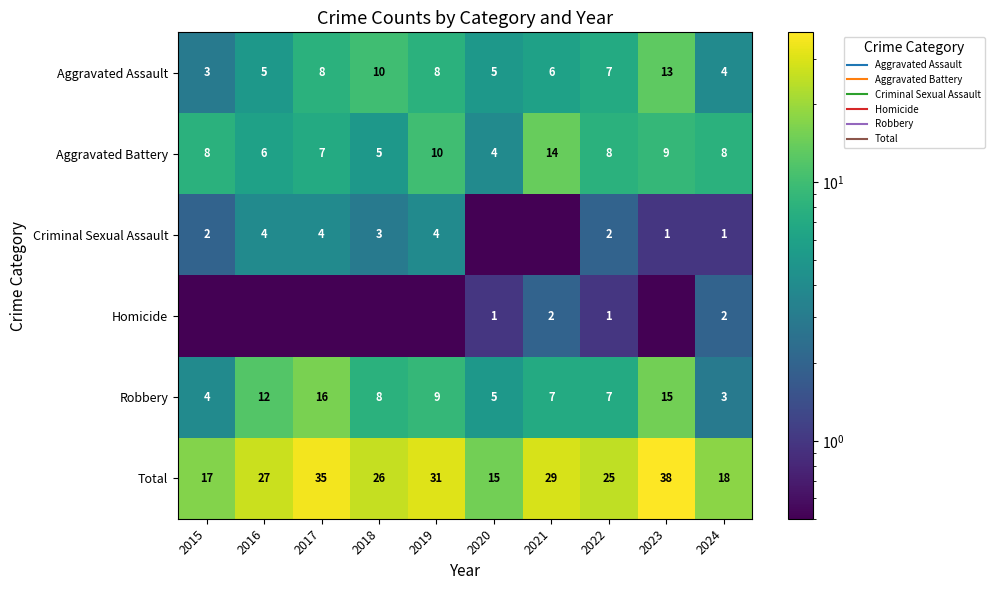

What is the sum of the Total values at 2024 and 2015?

35.0